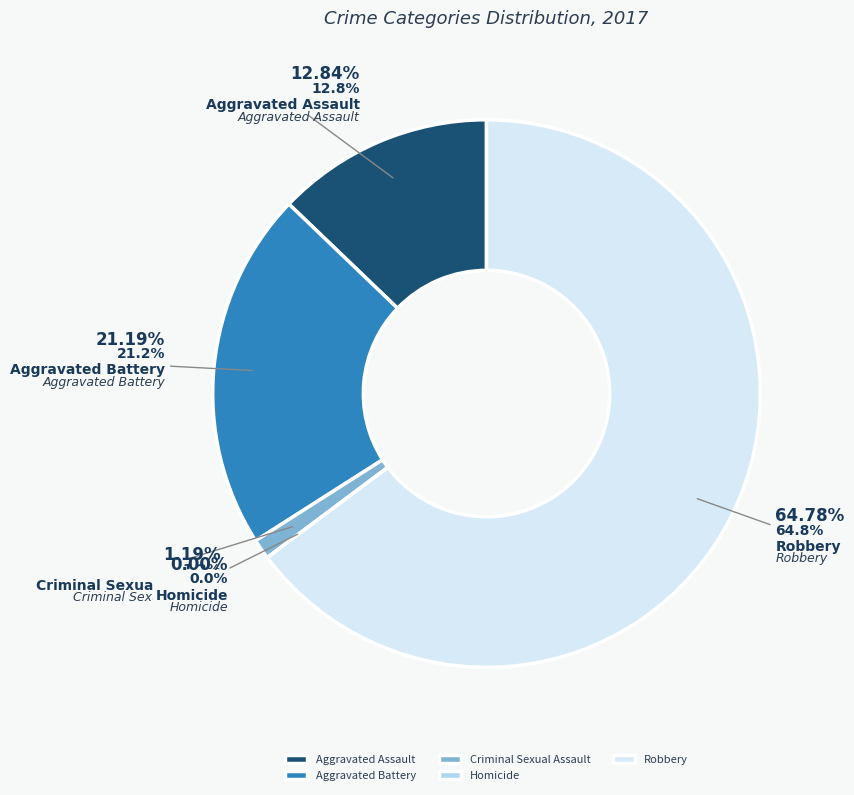

Count the number of slices in the pie.

5